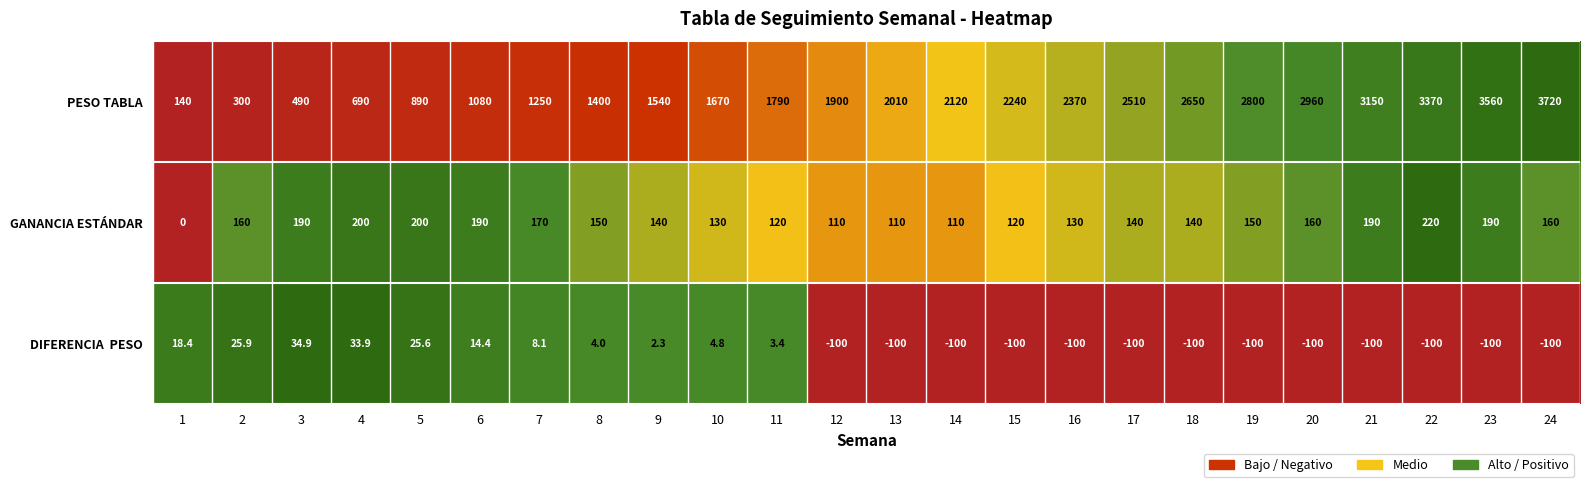

What is the sum of the PESO TABLA values at 21 and 2?

3450.0